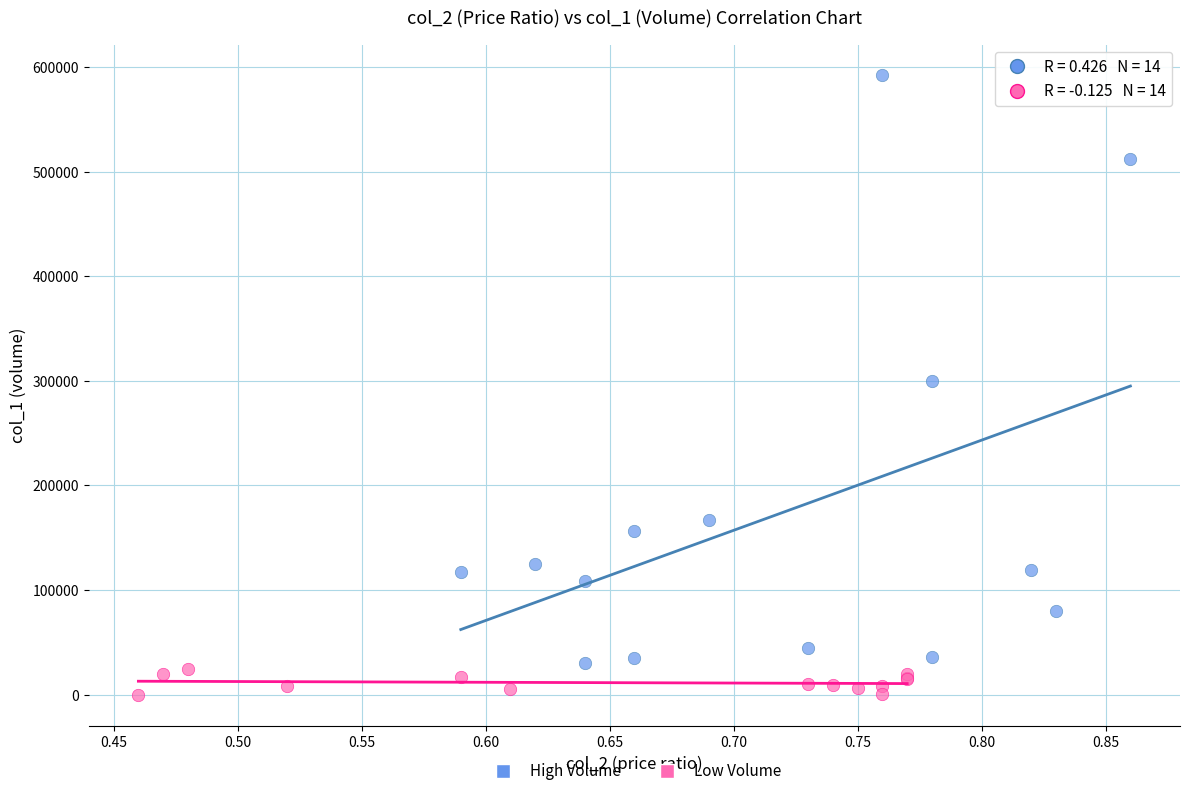

Which series contains the lowest Y value?

Low Volume